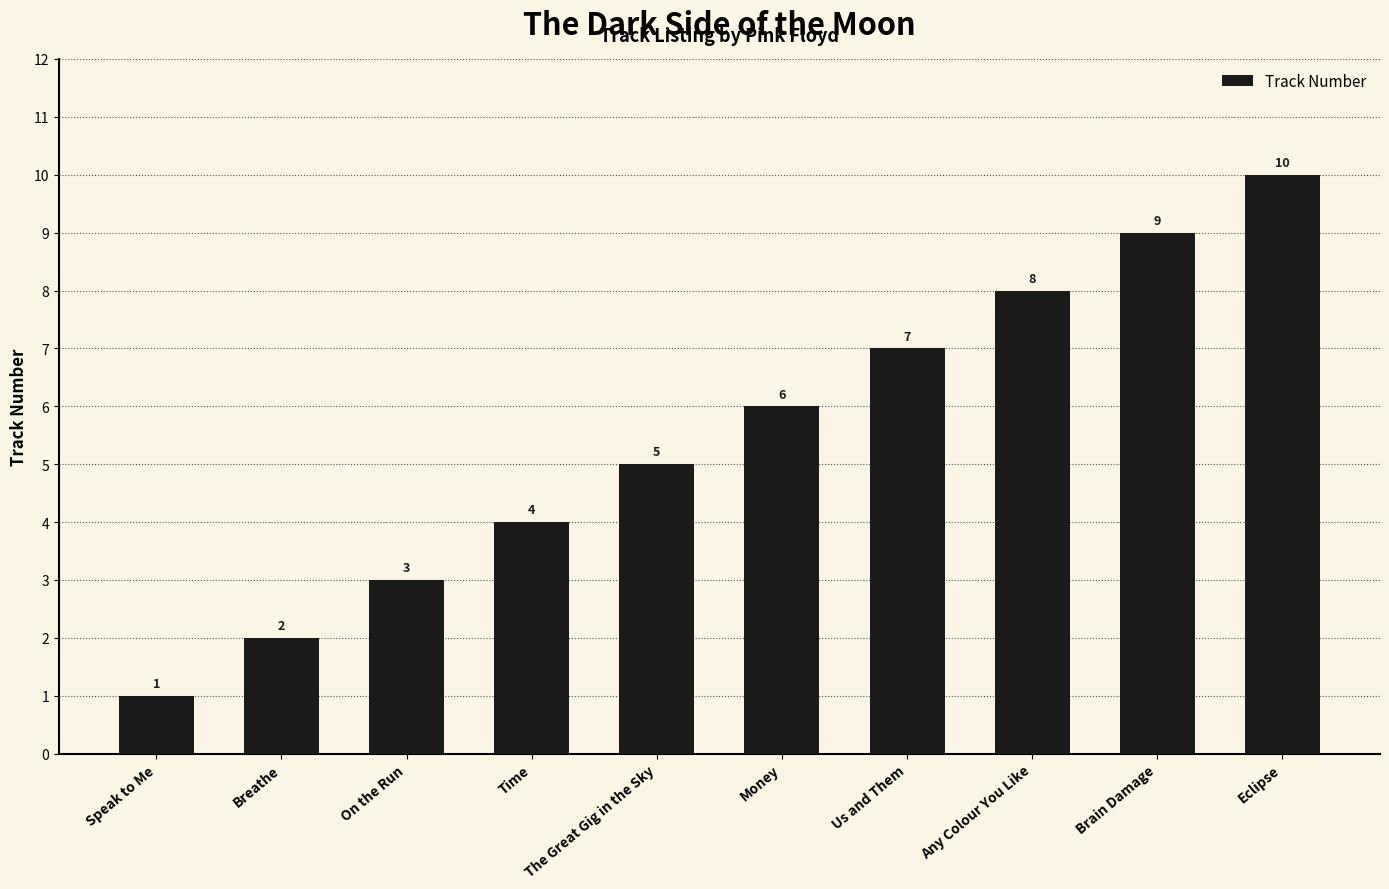

At which category does the chart reach its peak across all series?

Eclipse